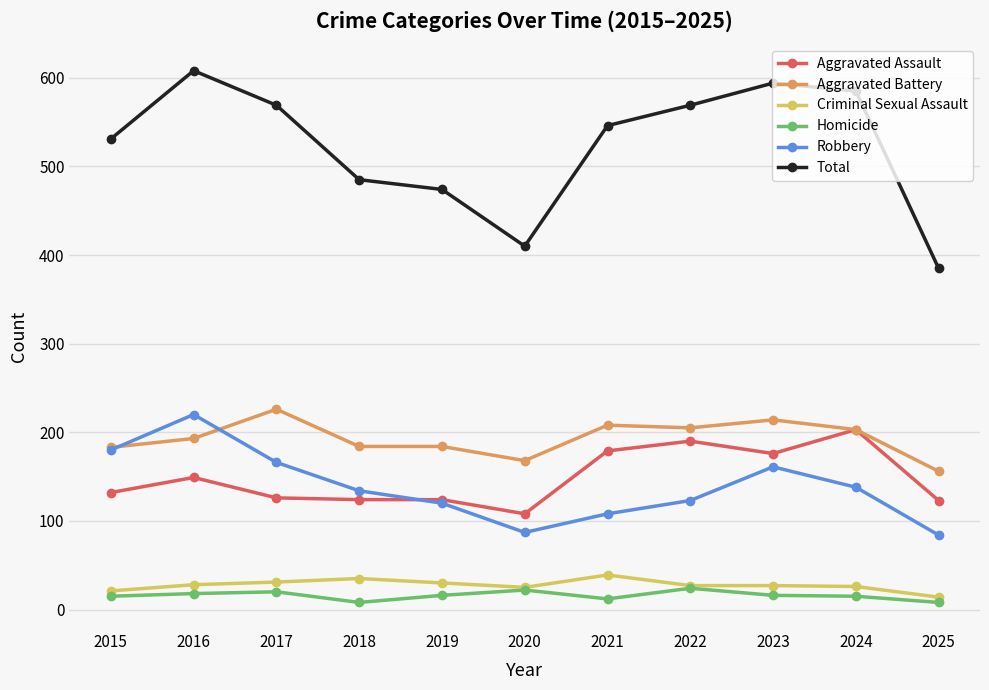

Is it true that Aggravated Battery equals 208 at 2021?

True